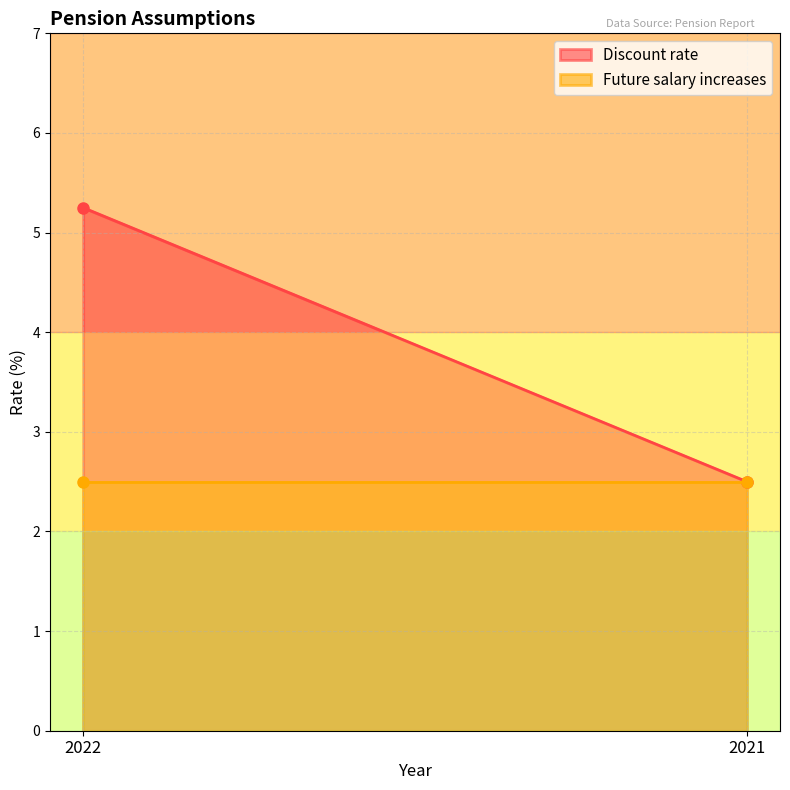

Reading left to right, what are all the values shown in this chart?

Discount rate: 5.2	2.5
Future salary increases: 2.5	2.5